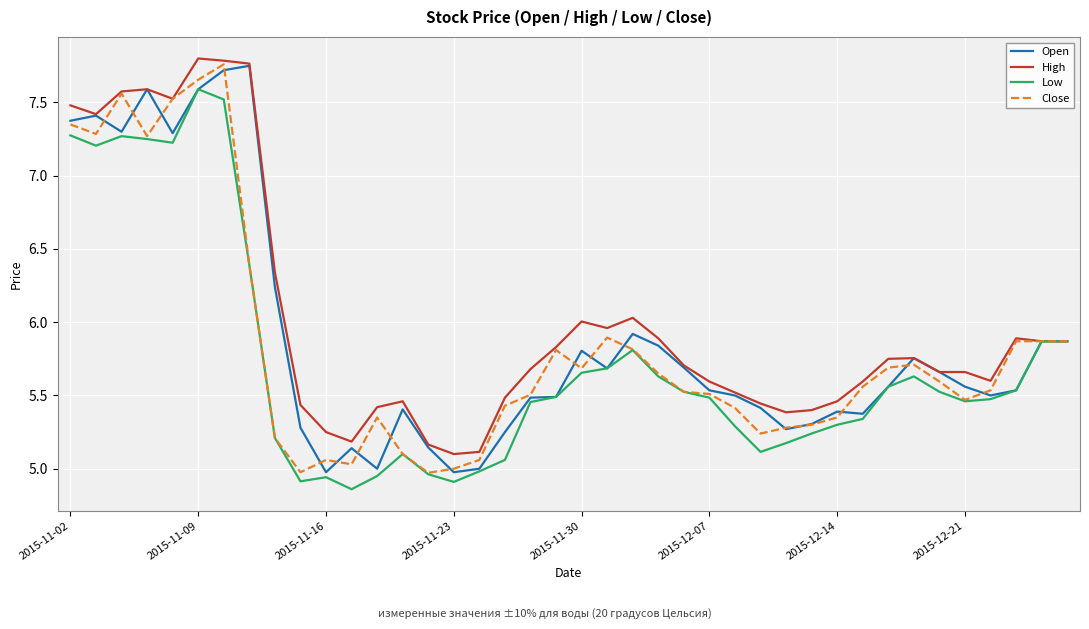

What is the maximum value for Close?

7.8